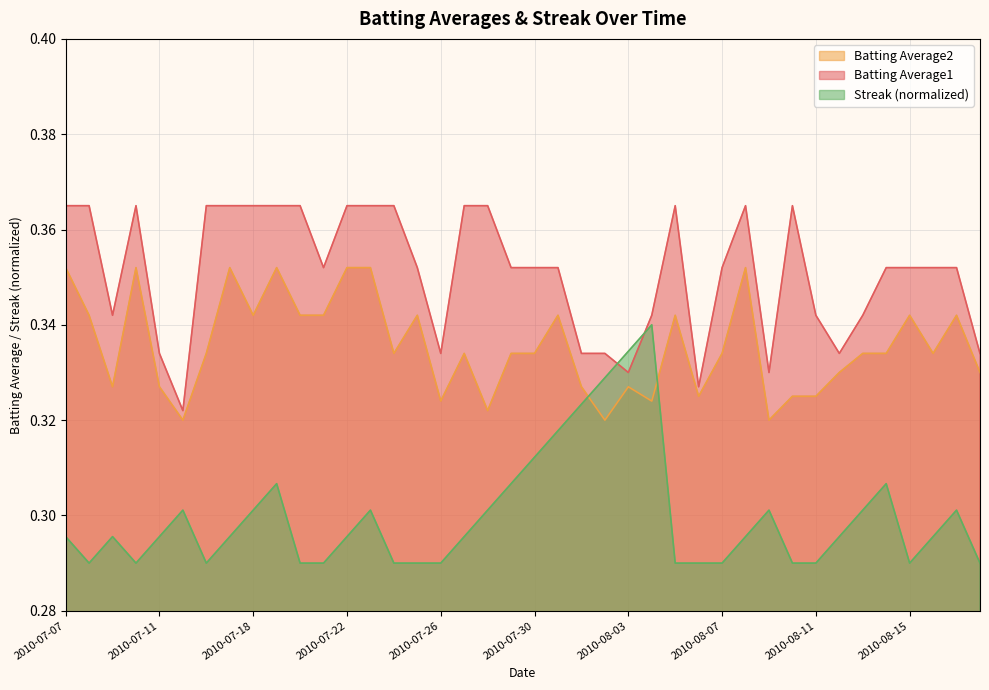

What is the label of the 28th point from the right?

2010-07-22